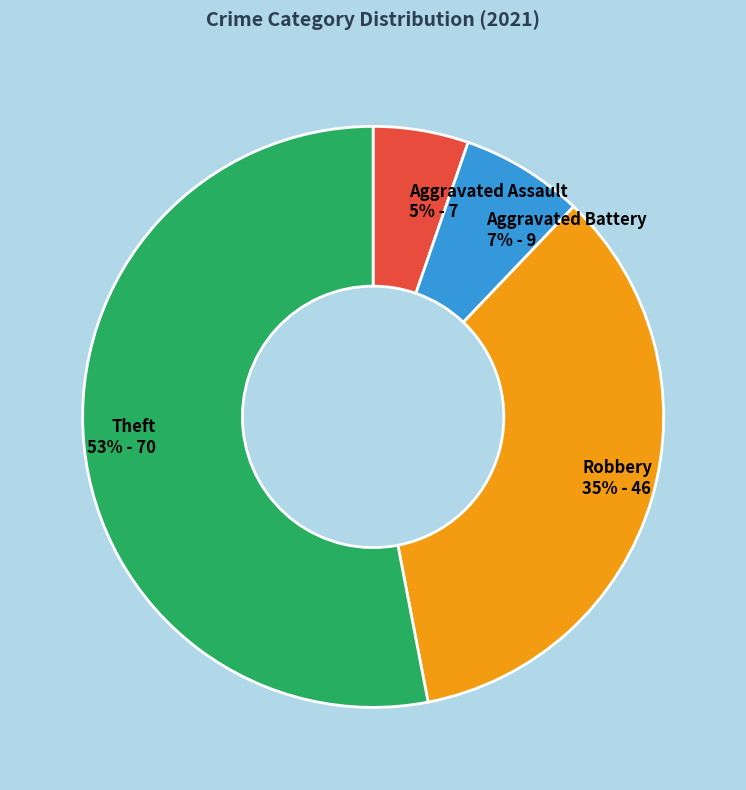

Which slice is the smallest?

Aggravated Assault